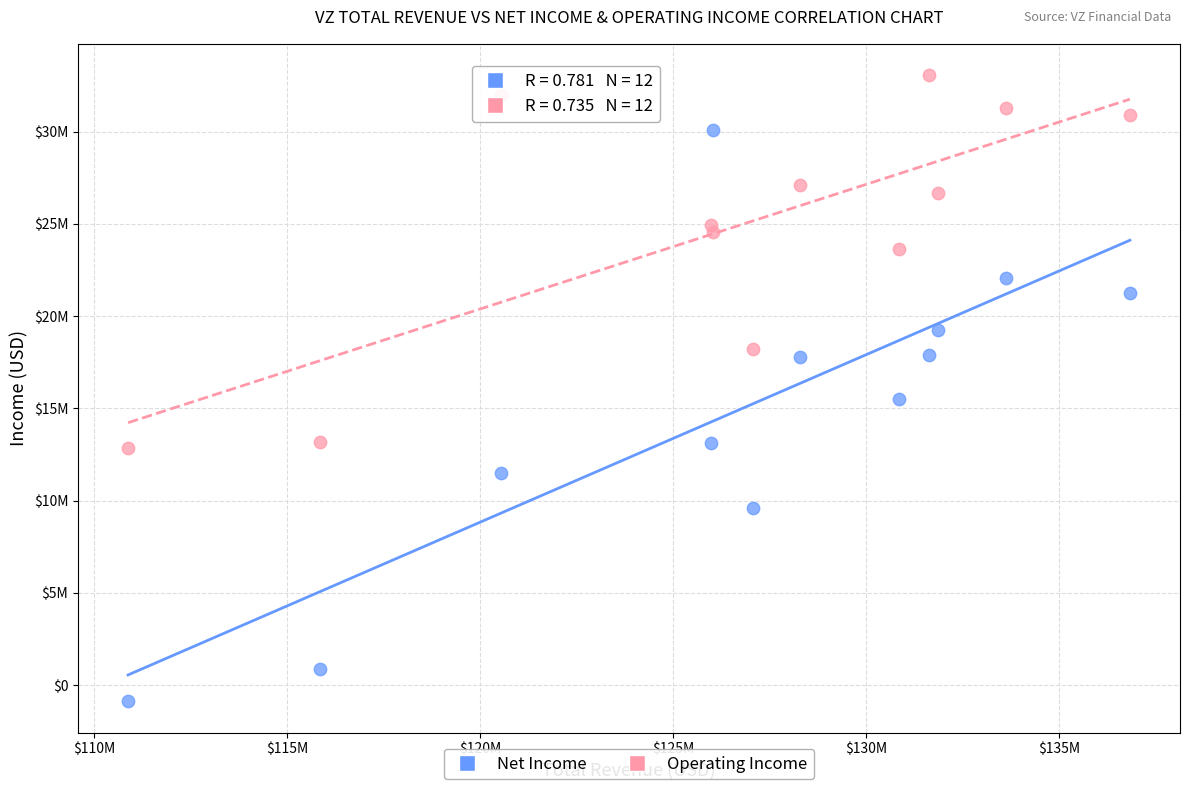

What are all the series names shown in the legend?

Net Income, Operating Income